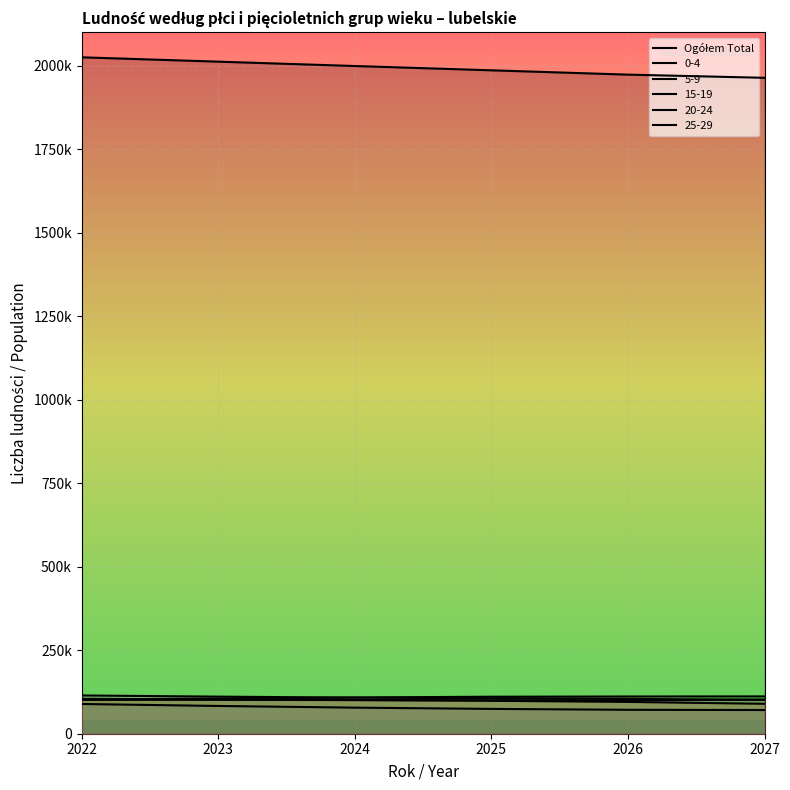

Count the number of values greater than 1998592.

2